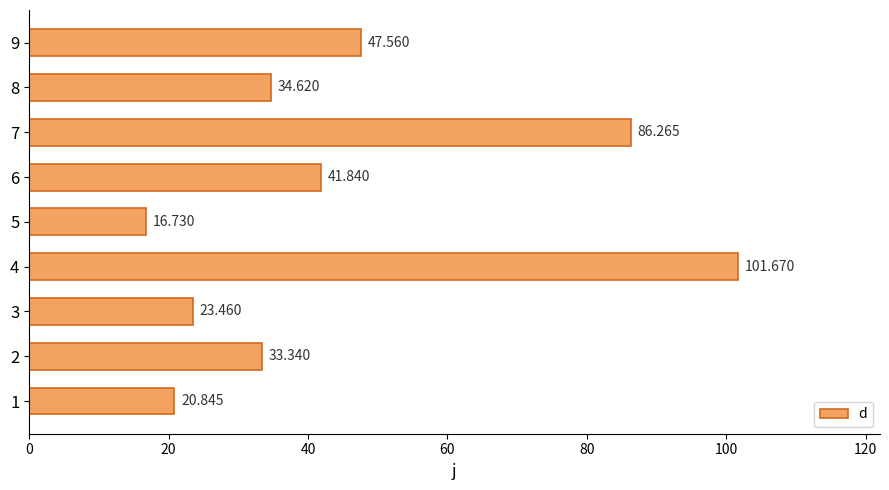

How many series are shown in this chart?

1